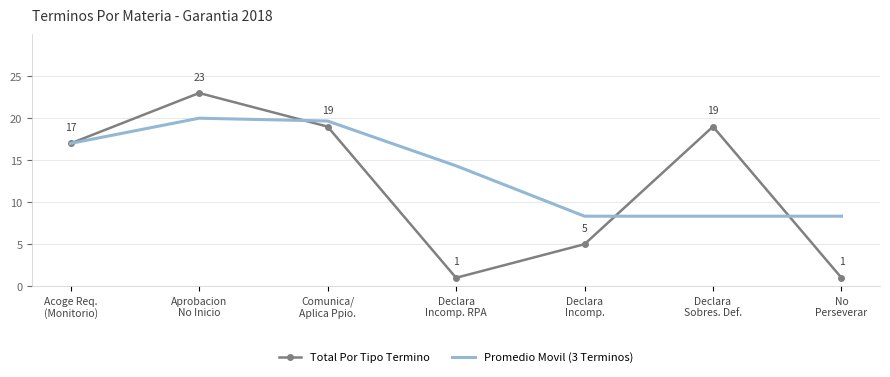

Which series has the largest total across all categories?

Promedio Movil (3 Terminos)